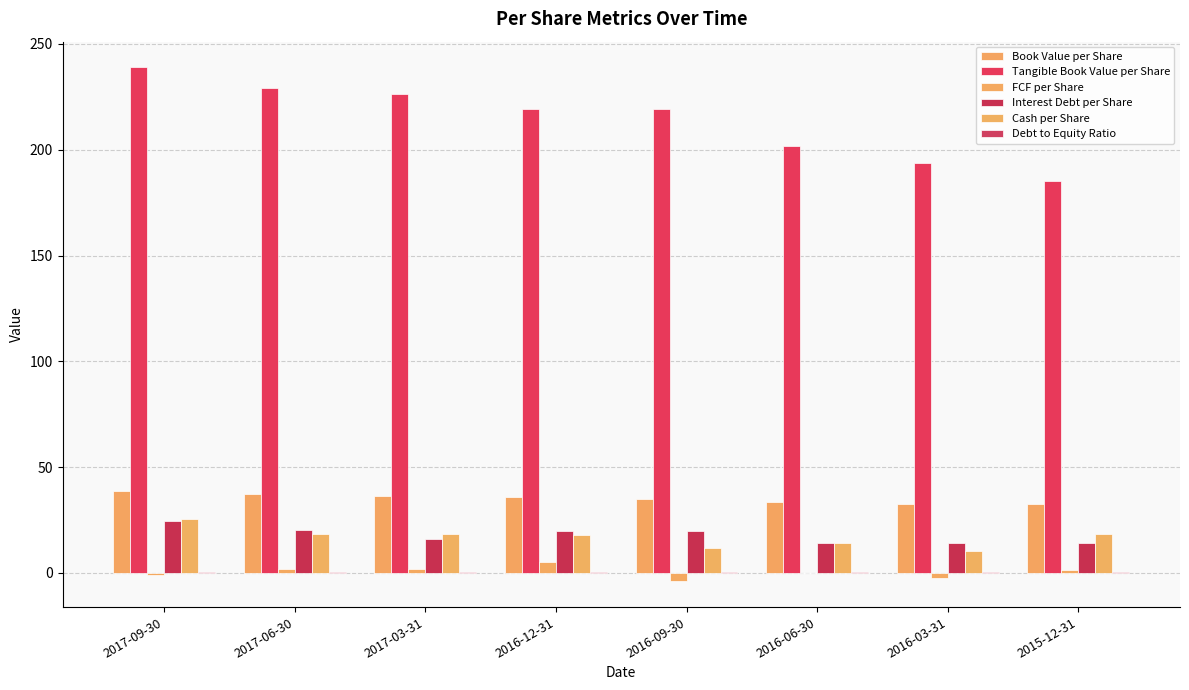

Which series has the largest range (max minus min)?

Tangible Book Value per Share